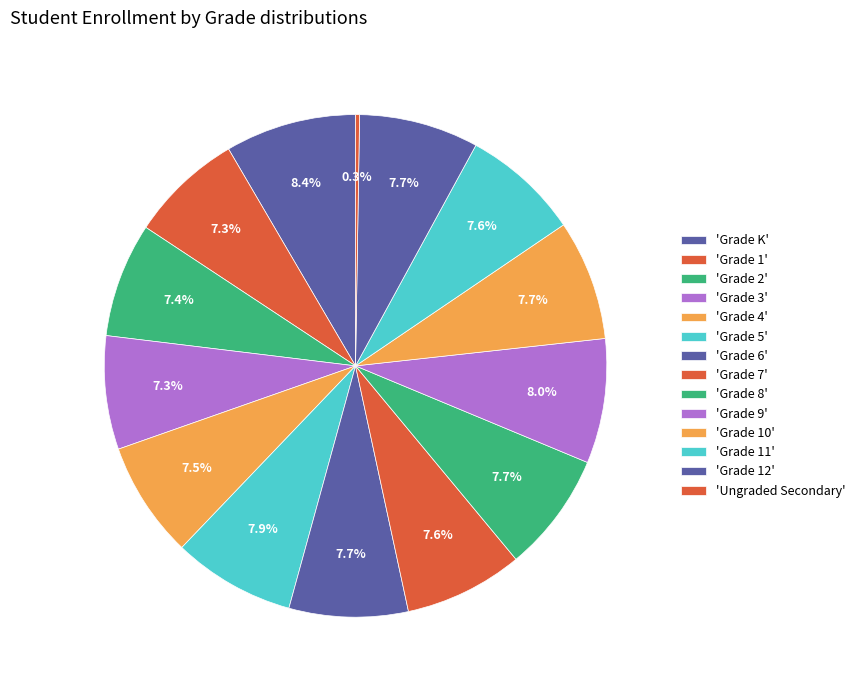

Rank the categories by value from lowest to highest.

Ungraded Secondary, Grade 1, Grade 3, Grade 2, Grade 4, Grade 11, Grade 7, Grade 6, Grade 12, Grade 8, Grade 10, Grade 5, Grade 9, Grade K